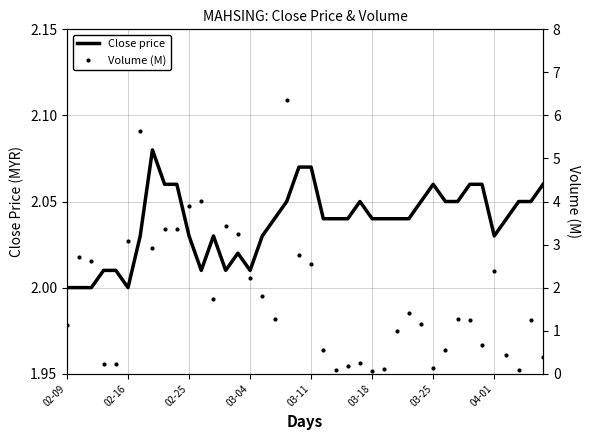

The Close price series shows 3.6 at 03-25. True or false?

False